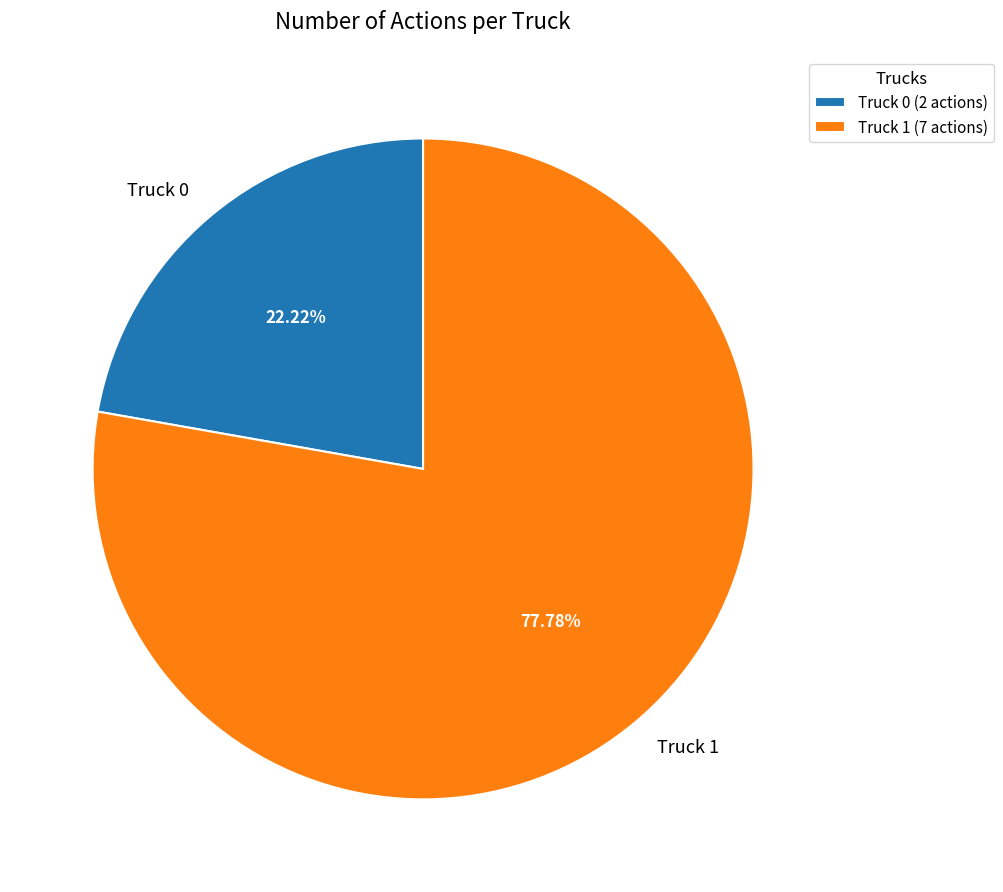

What is the ratio of the value at Truck 0 to the value at Truck 1?

0.3